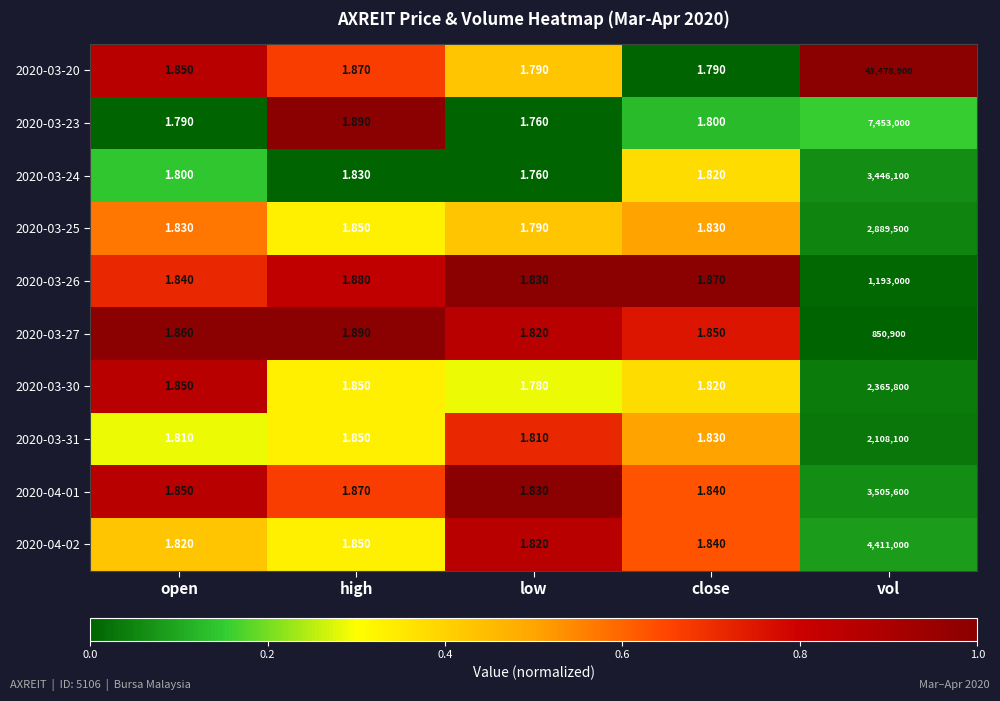

What is the total value across all series at close?

18.3